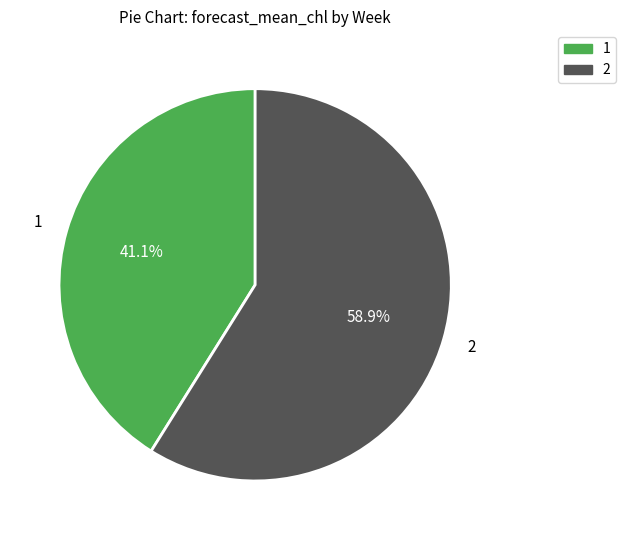

What percentage is the 1 slice, to the nearest percent?

41%